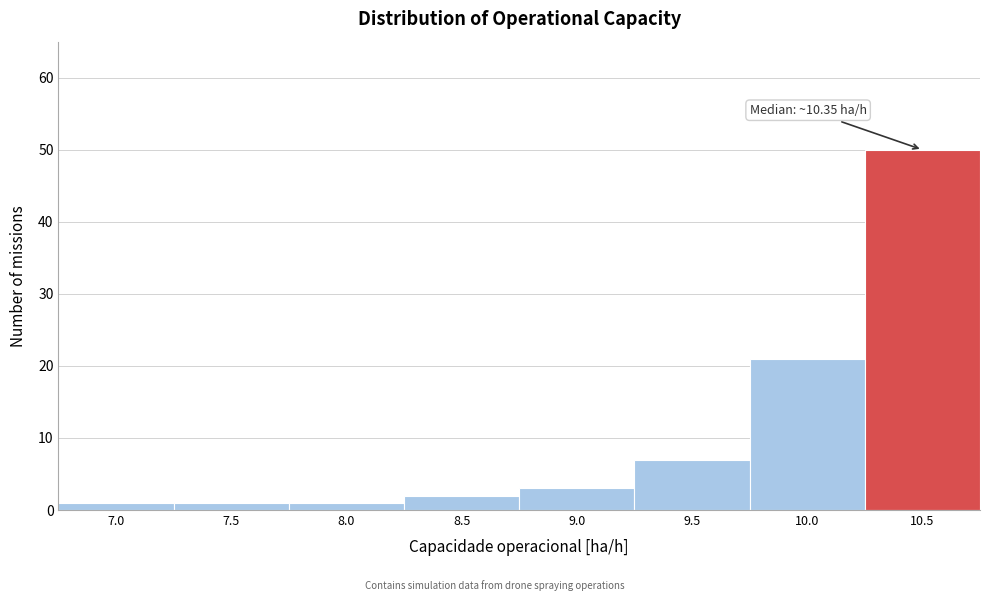

Reading left to right, list all the values displayed in this chart.

1	1	1	2	3	7	21	50